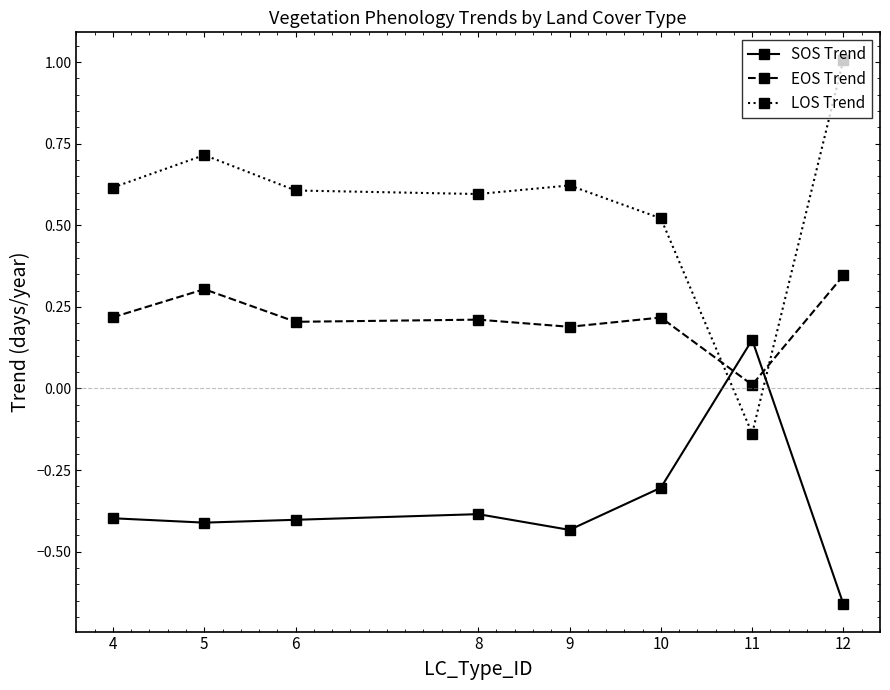

Where do EOS Trend and LOS Trend first cross each other?

10 and 11